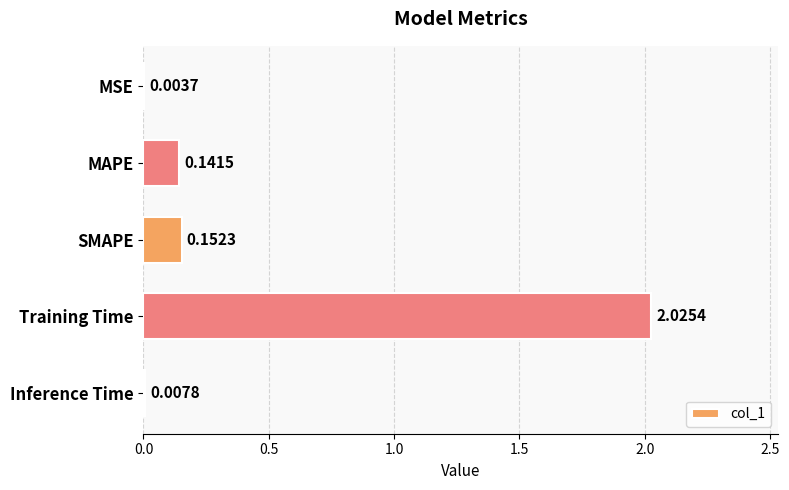

Where is the data nearest to the value 1?

SMAPE